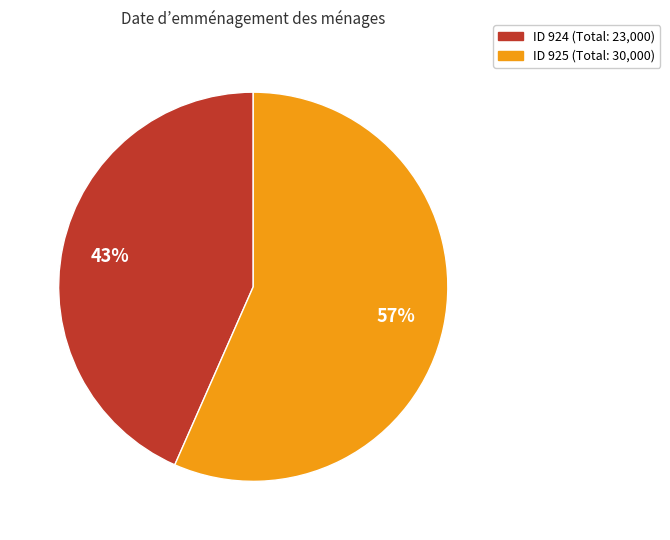

Does any single category account for the majority?

Yes